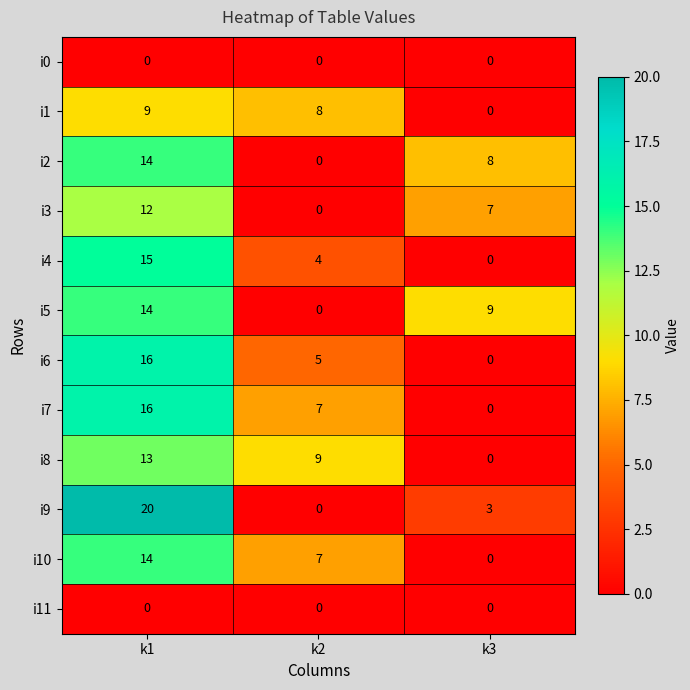

How many data points does each series have?

3